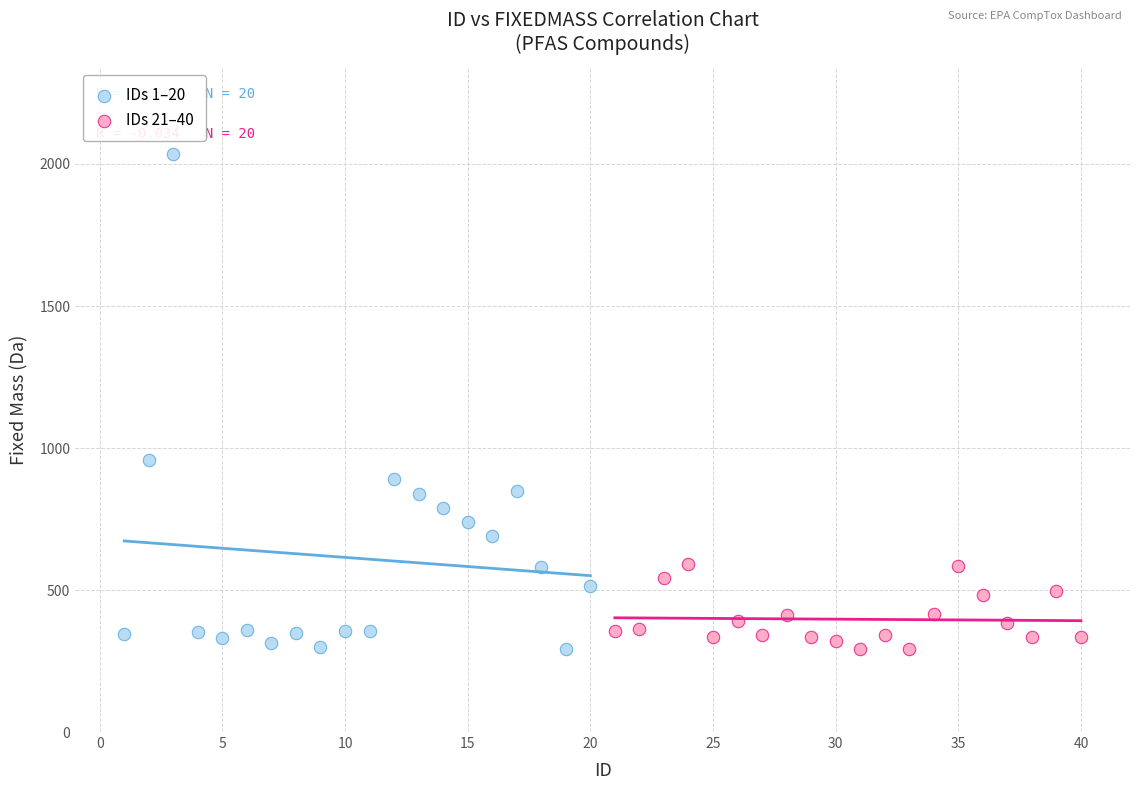

What are all the series names shown in the legend?

IDs 1–20, IDs 21–40